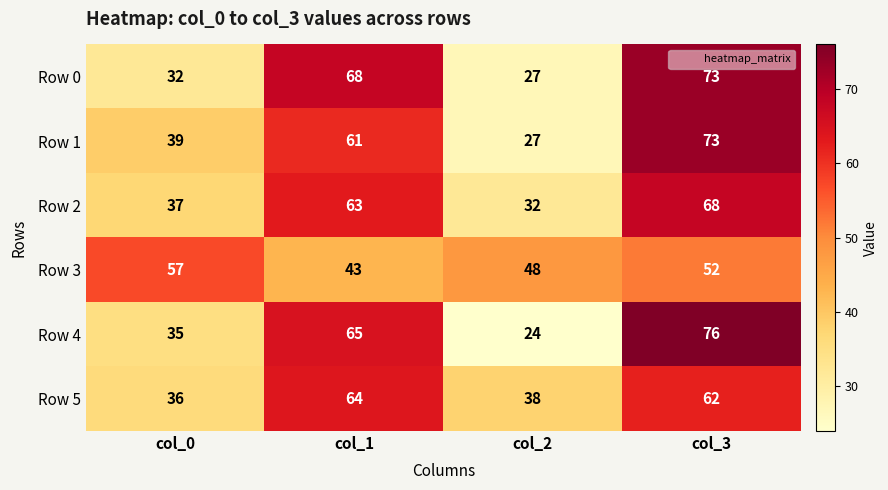

Reading left to right, what are all the values shown in this chart?

Row 0: col_0=32	col_1=68	col_2=27	col_3=73
Row 1: col_0=39	col_1=61	col_2=27	col_3=73
Row 2: col_0=37	col_1=63	col_2=32	col_3=68
Row 3: col_0=57	col_1=43	col_2=48	col_3=52
Row 4: col_0=35	col_1=65	col_2=24	col_3=76
Row 5: col_0=36	col_1=64	col_2=38	col_3=62